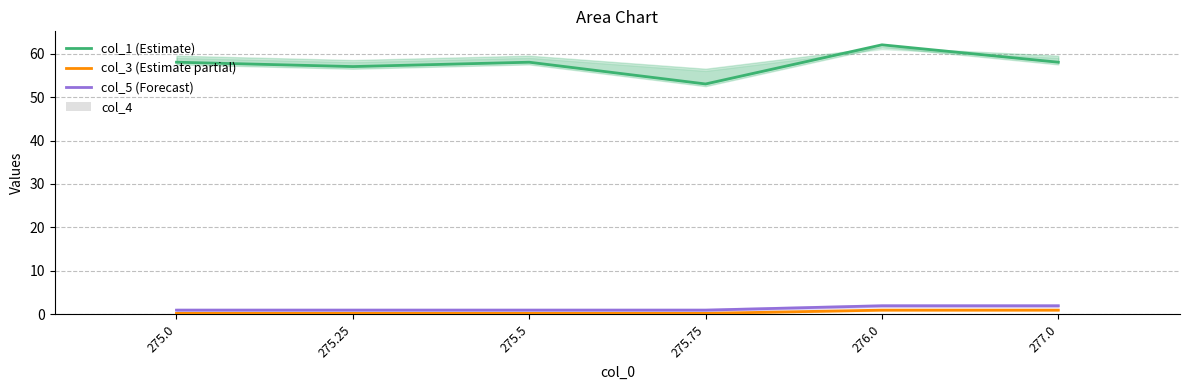

Which series has the largest total across all categories?

col_1 (Estimate)